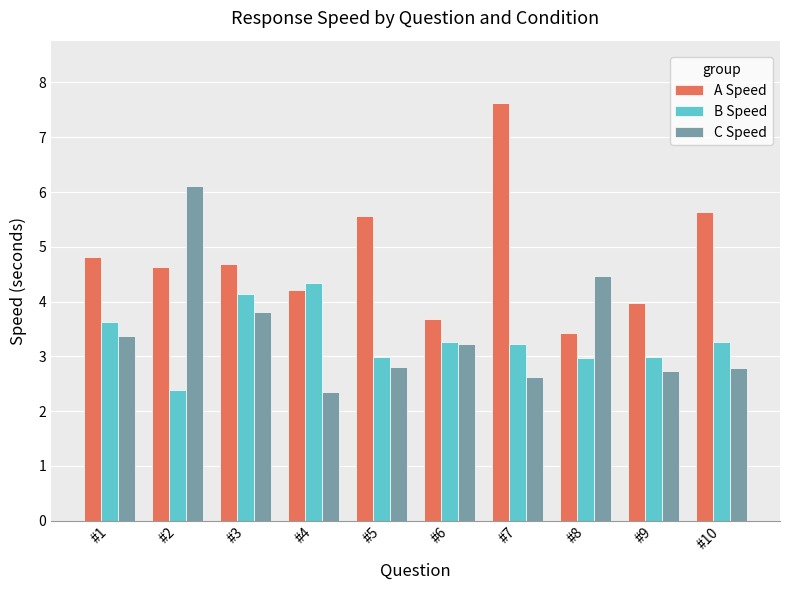

Which series has the largest total across all categories?

A Speed